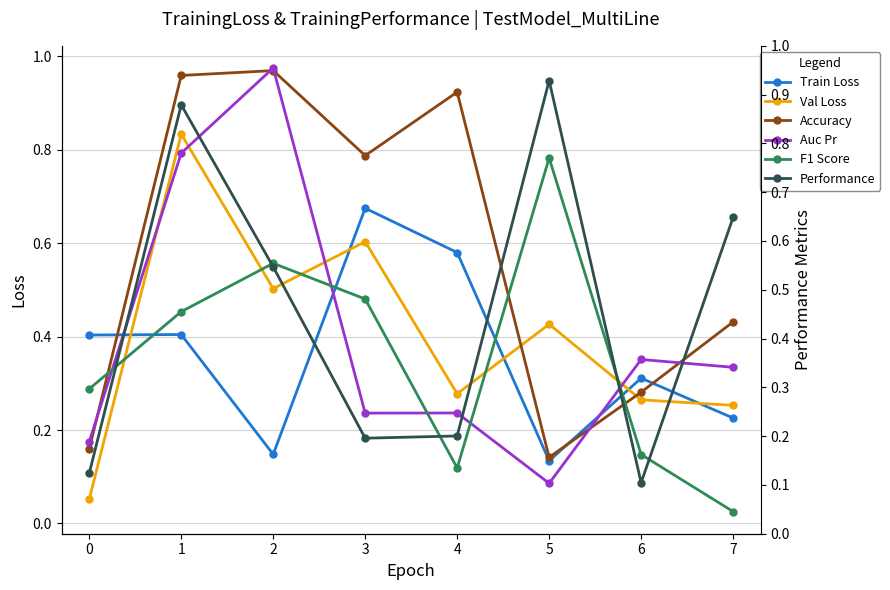

Rank the series by their maximum value, from highest to lowest.

Auc Pr, Accuracy, Performance, Val Loss, F1 Score, Train Loss